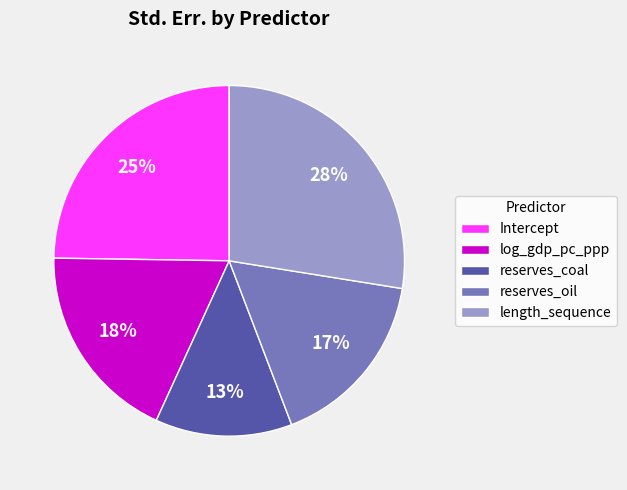

Rank the categories by value from lowest to highest.

reserves_coal, reserves_oil, log_gdp_pc_ppp, Intercept, length_sequence